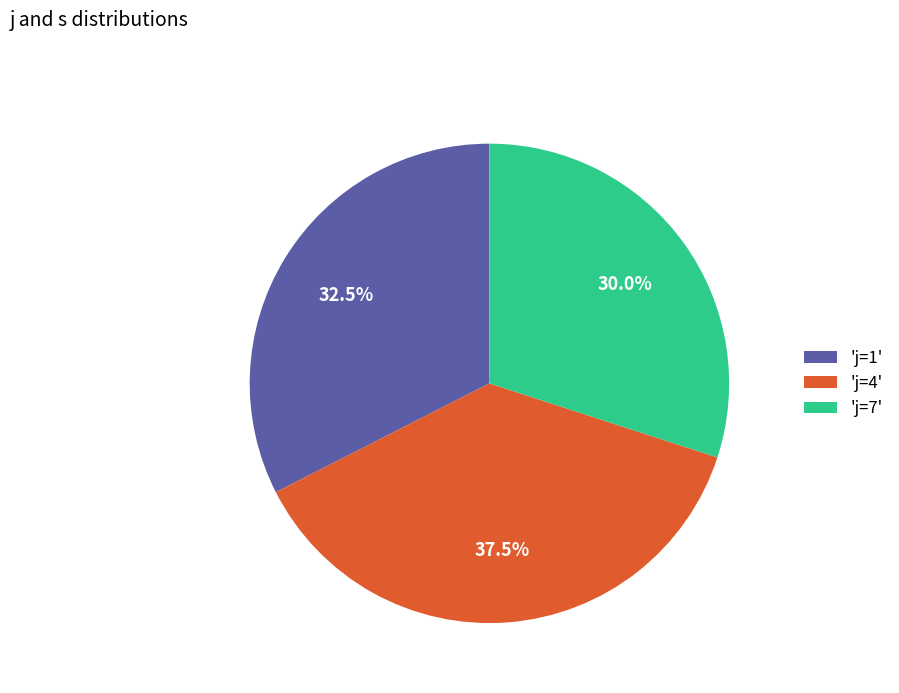

Rank the categories by value from highest to lowest.

'j=4', 'j=1', 'j=7'